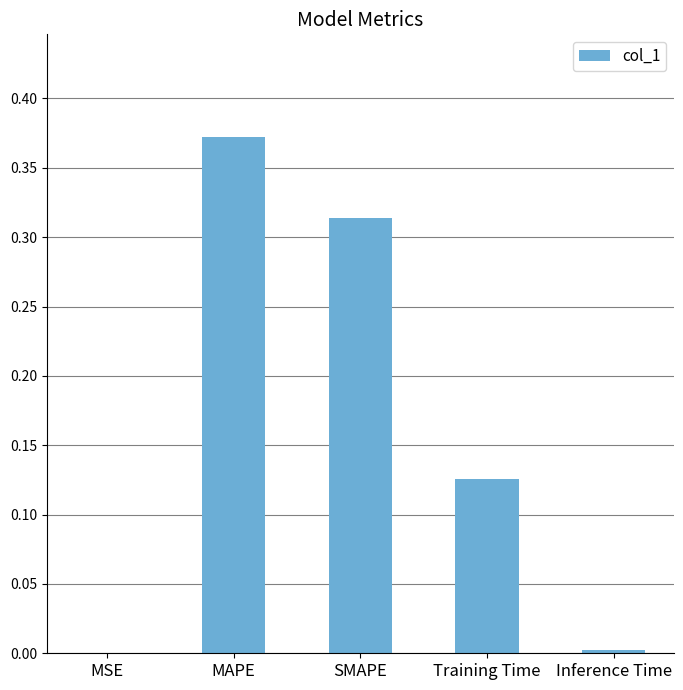

Are the bars horizontal?

No